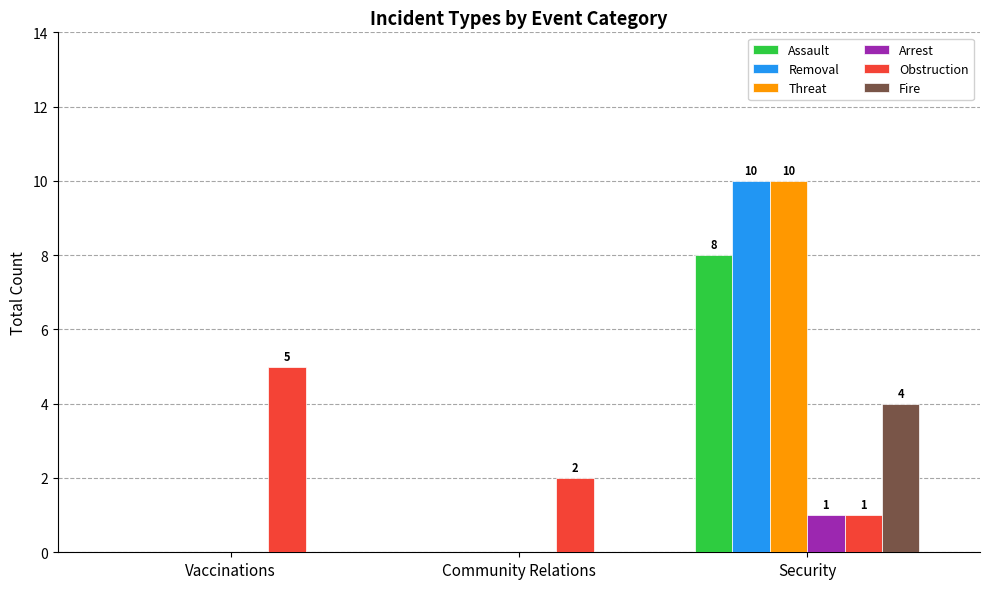

The Assault series shows 0 at Community Relations. True or false?

True